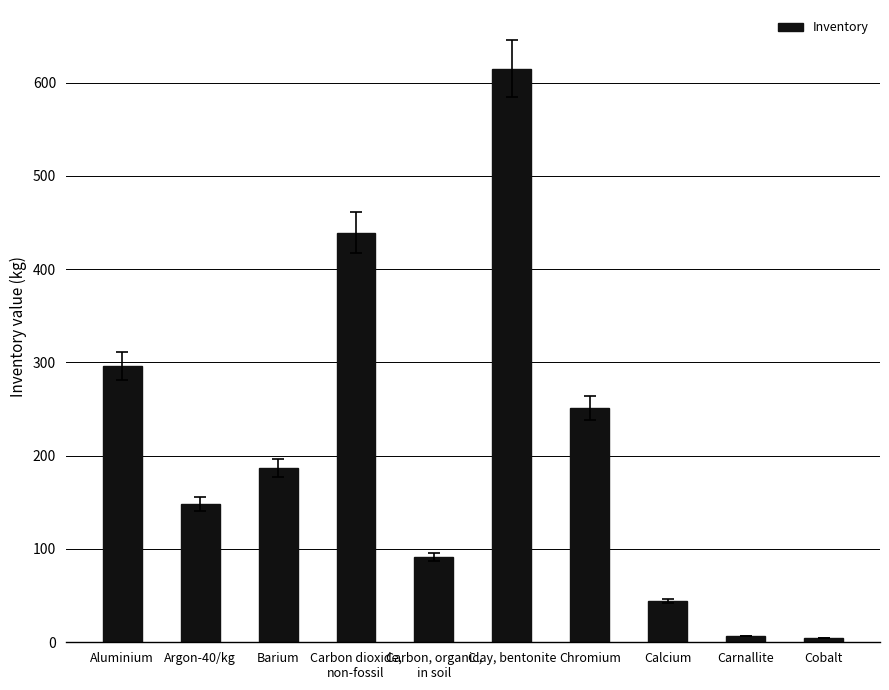

What is the change in value from Calcium to Cobalt?

-39.7